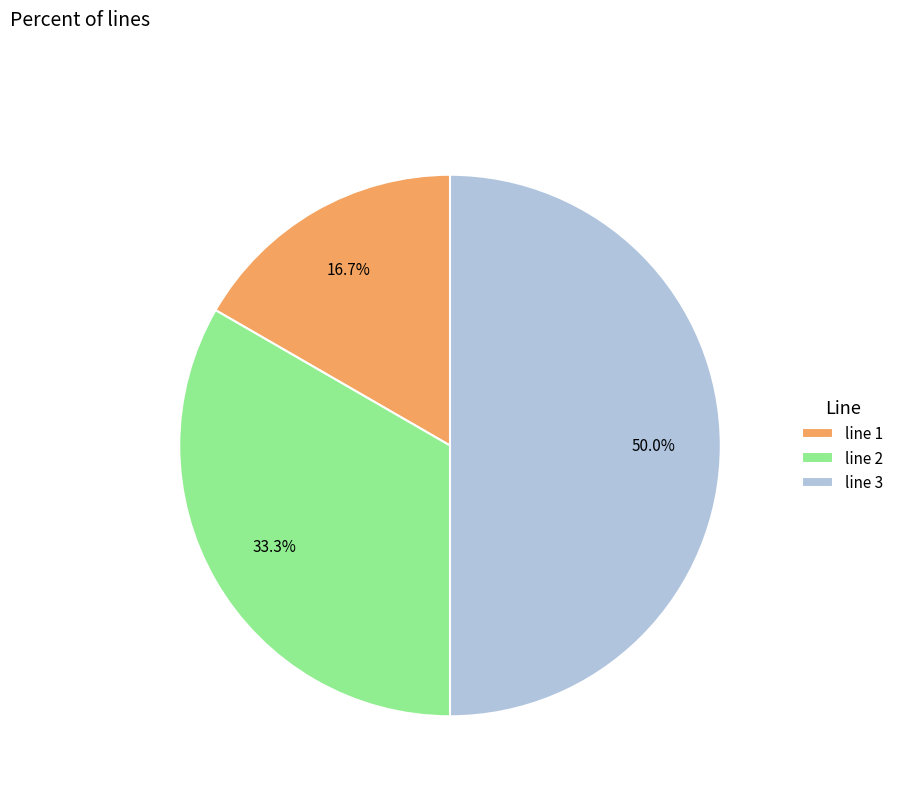

Is line 2 the majority of the pie?

No